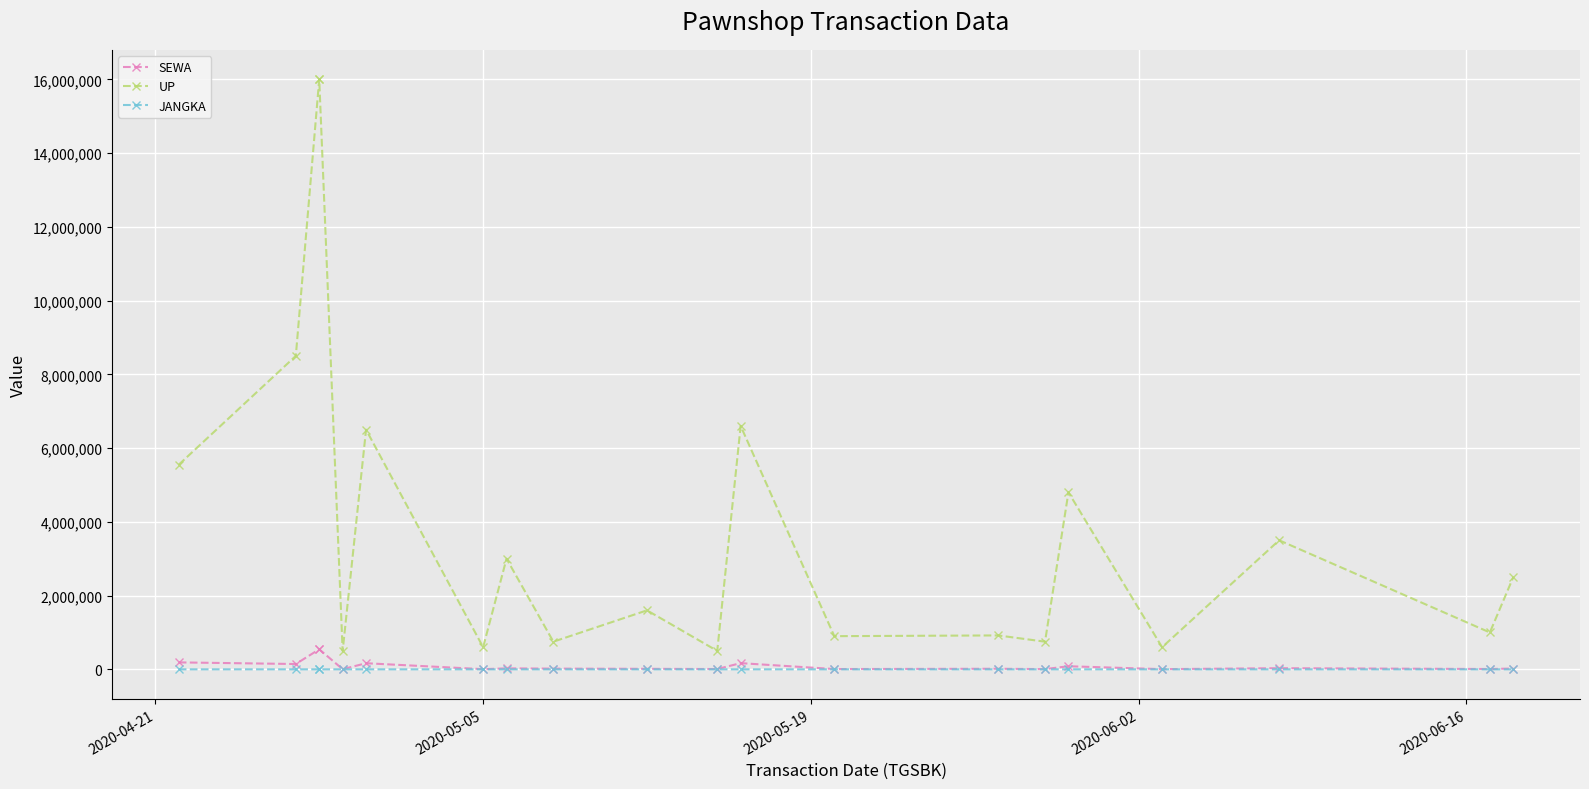

Rank the series at 2020-06-02 from lowest to highest value.

JANGKA, SEWA, UP